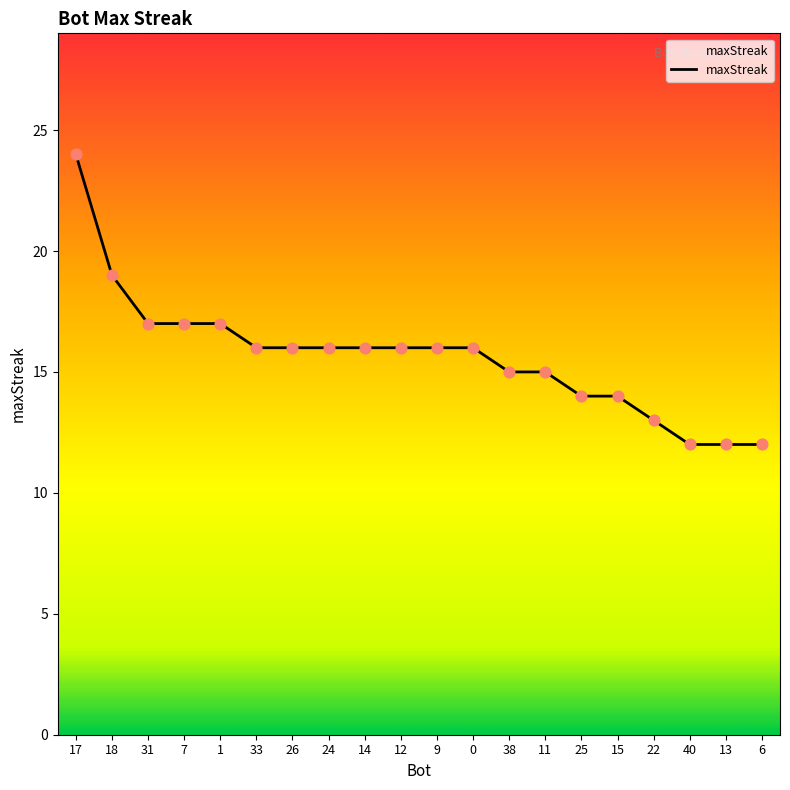

What is the change in value from 14 to 6?

-4